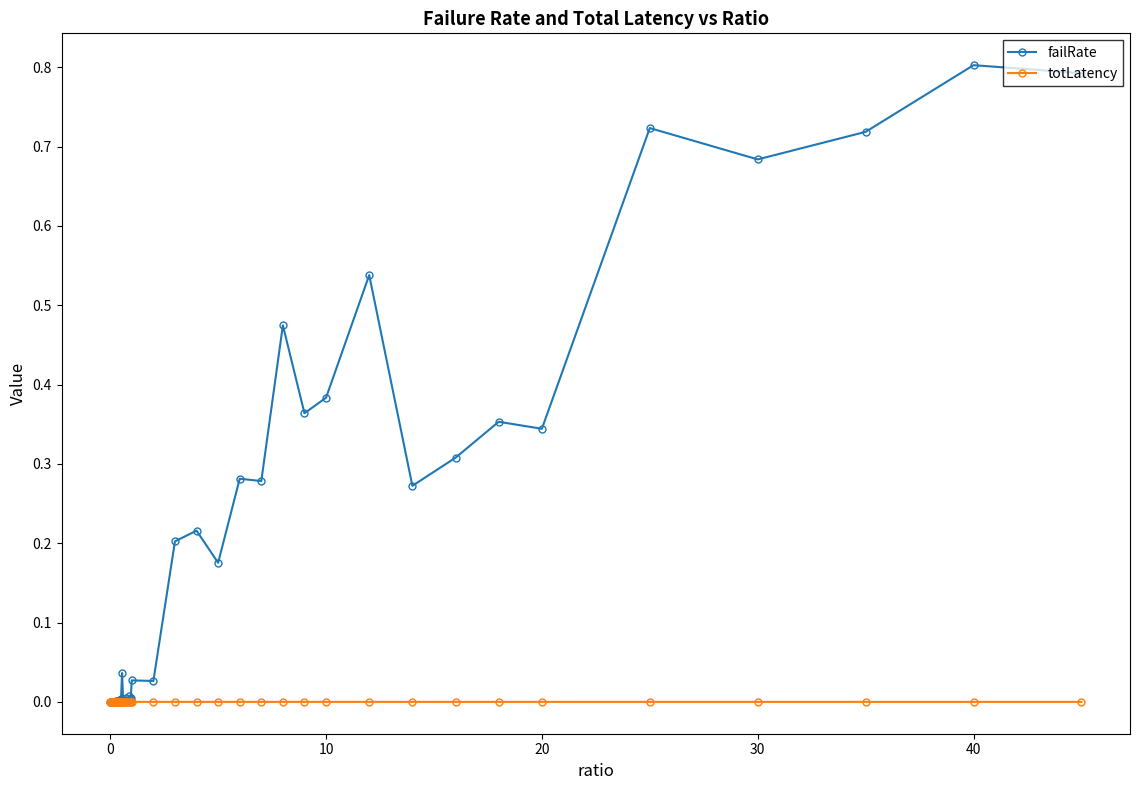

Which series has the largest total across all categories?

failRate